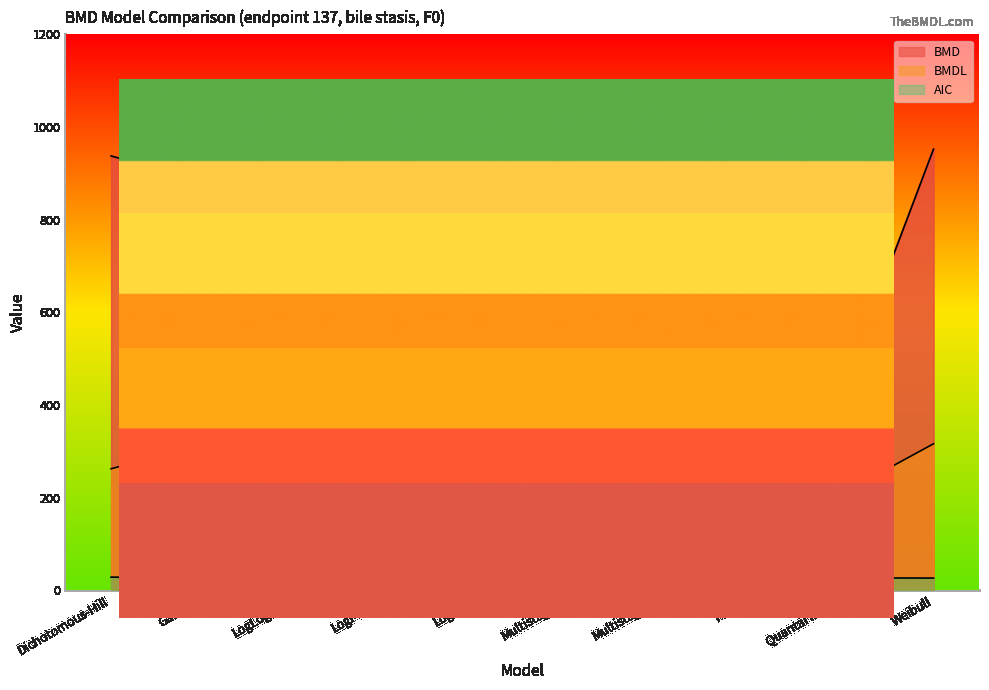

Which has a higher value, LogProbit or Multistage-2?

LogProbit